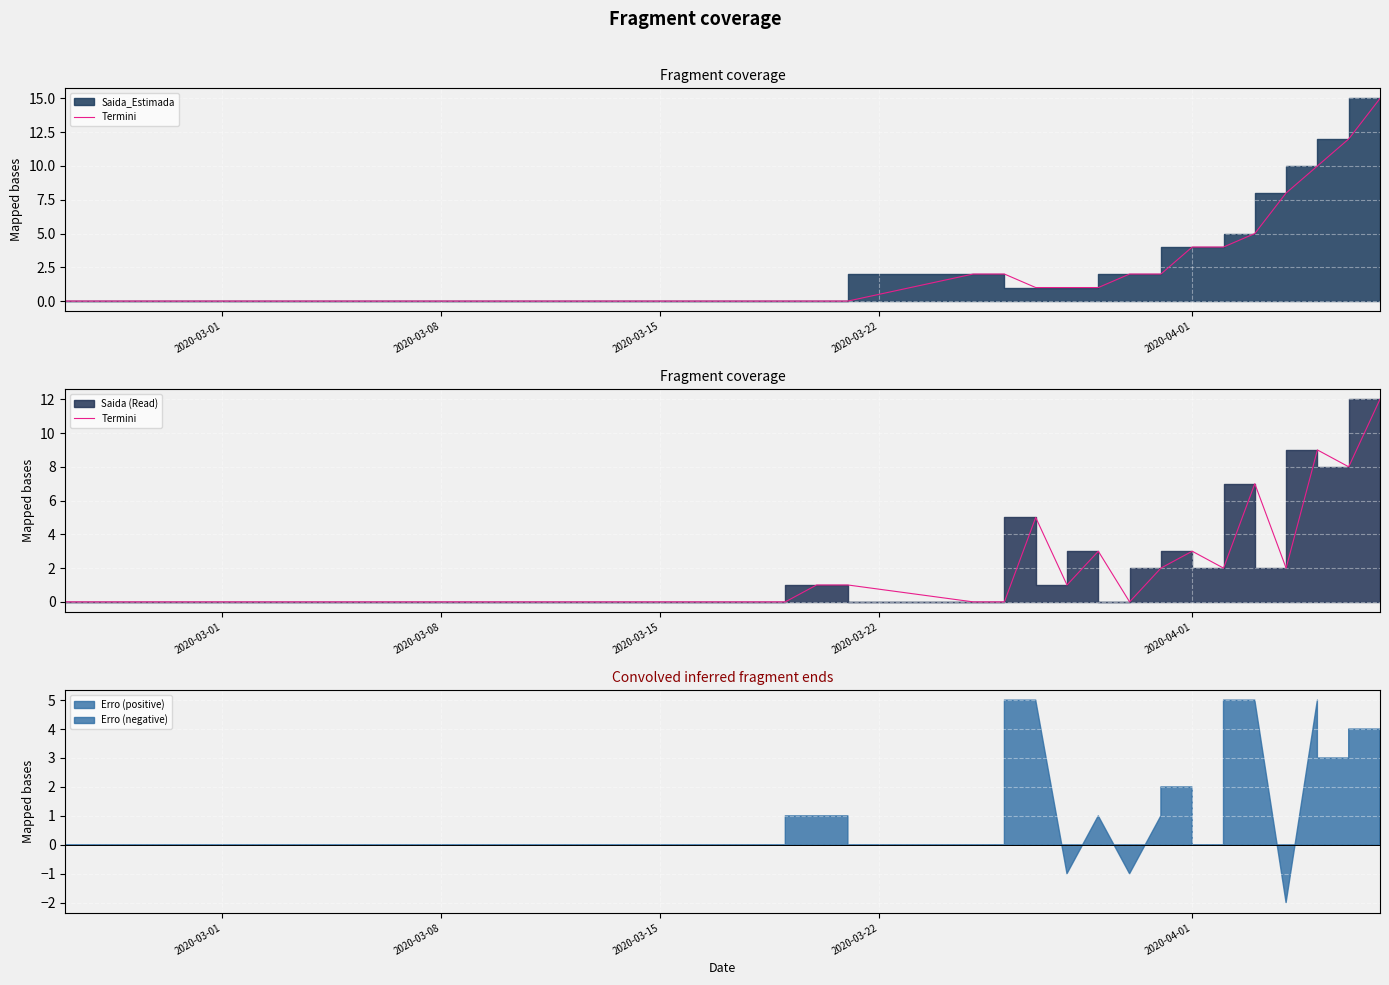

Reading left to right, what are all the values shown in this chart?

0	0	0	0	0	0	0	0	0	0	0	0	0	0	0	0	0	0	0	0	0	0	0	0	1	1	0	0	5	1	3	0	2	3	2	7	2	9	8	12